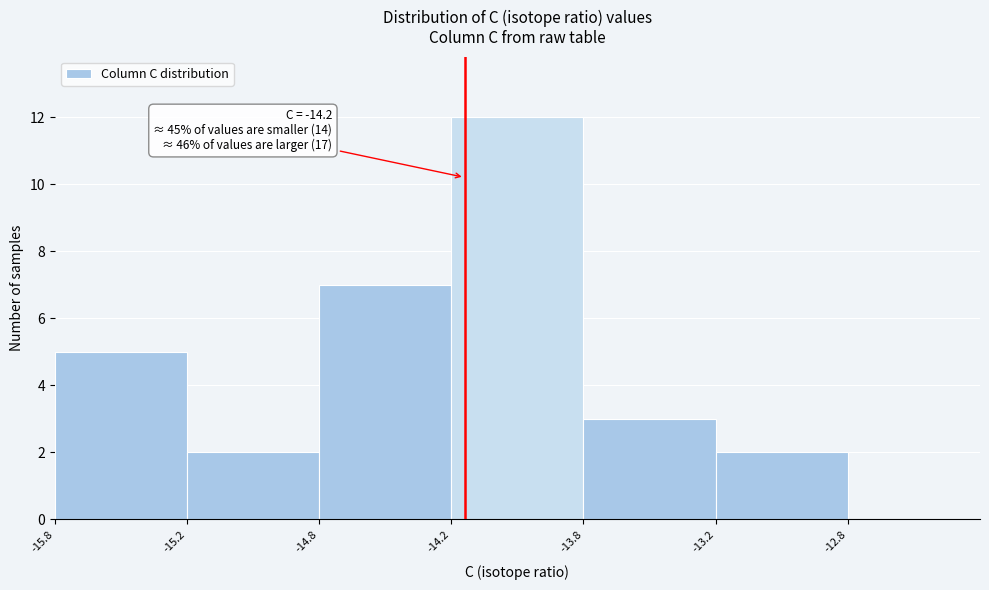

Reading right to left, what are all the values shown in this chart?

-12.8=0	-13.2=2	-13.8=3	-14.2=12	-14.8=7	-15.2=2	-15.8=5